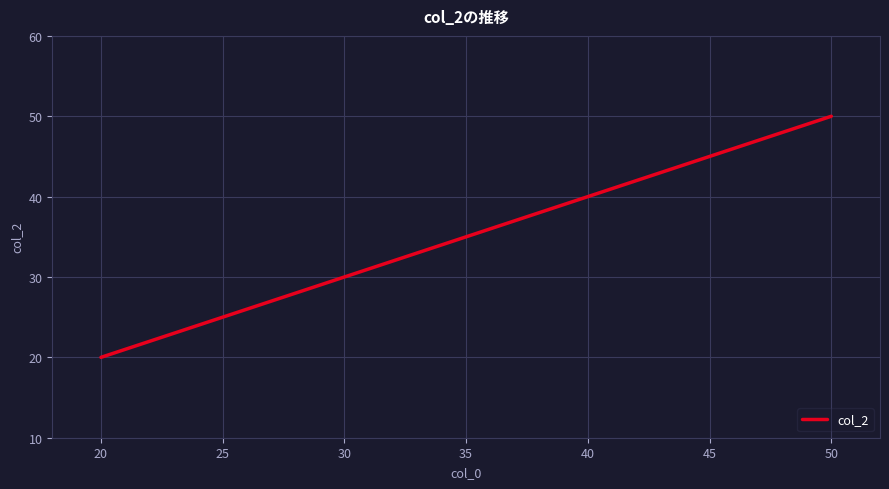

The chart shows a value of 27 at 20. True or false?

False